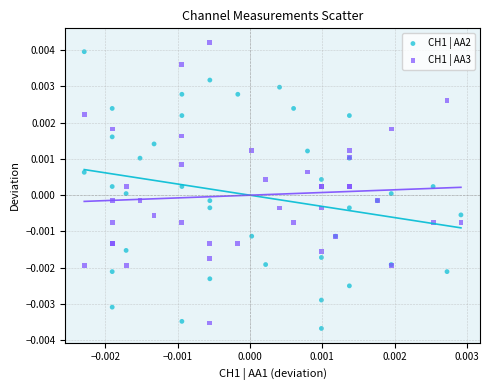

What are all the series names shown in the legend?

CH1 | AA2, CH1 | AA3